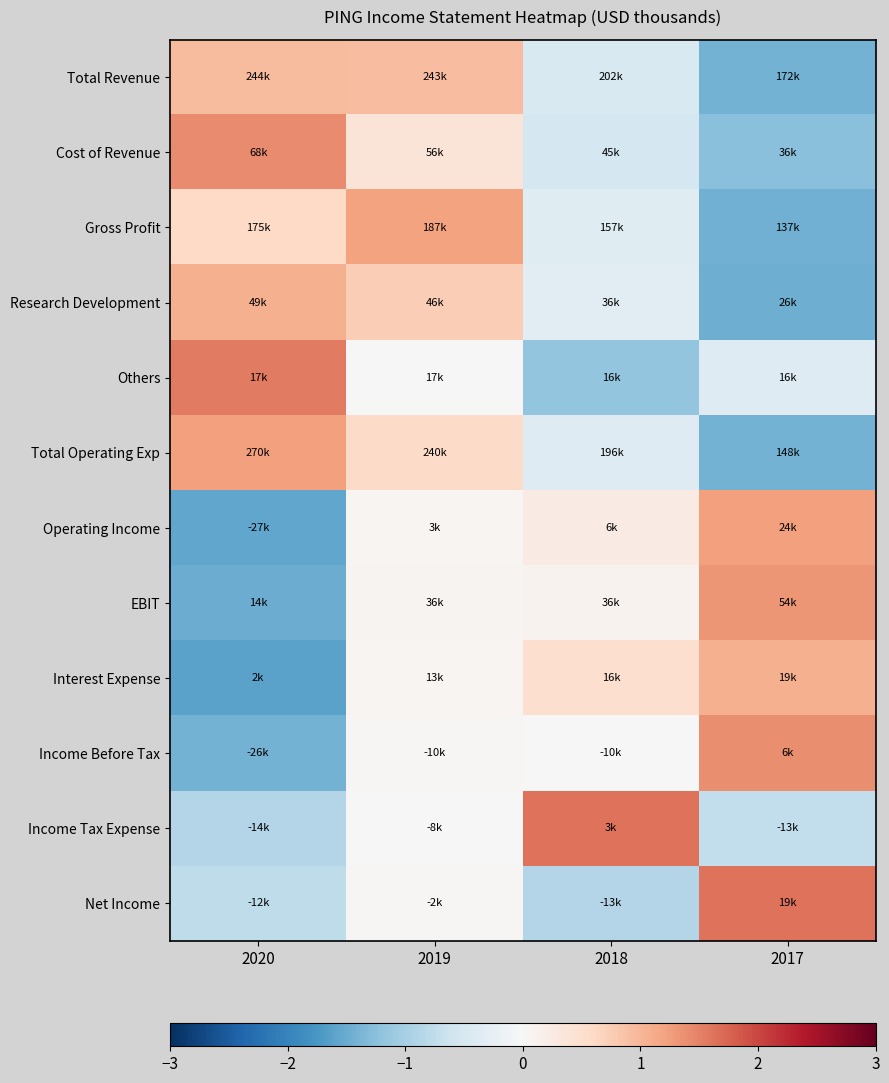

Reading right to left, list all the values displayed in this chart.

Total Revenue: 2017=-1.4	2018=-0.5	2019=0.9	2020=1.0
Cost of Revenue: 2017=-1.3	2018=-0.5	2019=0.4	2020=1.4
Gross Profit: 2017=-1.4	2018=-0.4	2019=1.2	2020=0.6
Research Development: 2017=-1.5	2018=-0.4	2019=0.7	2020=1.1
Others: 2017=-0.4	2018=-1.2	2019=0.0	2020=1.6
Total Operating Exp: 2017=-1.4	2018=-0.4	2019=0.6	2020=1.2
Operating Income: 2017=1.2	2018=0.2	2019=0.1	2020=-1.5
EBIT: 2017=1.3	2018=0.1	2019=0.1	2020=-1.5
Interest Expense: 2017=1.1	2018=0.5	2019=0.0	2020=-1.6
Income Before Tax: 2017=1.4	2018=-0.0	2019=0.0	2020=-1.4
Income Tax Expense: 2017=-0.7	2018=1.6	2019=-0.0	2020=-0.9
Net Income: 2017=1.6	2018=-0.9	2019=0.0	2020=-0.8